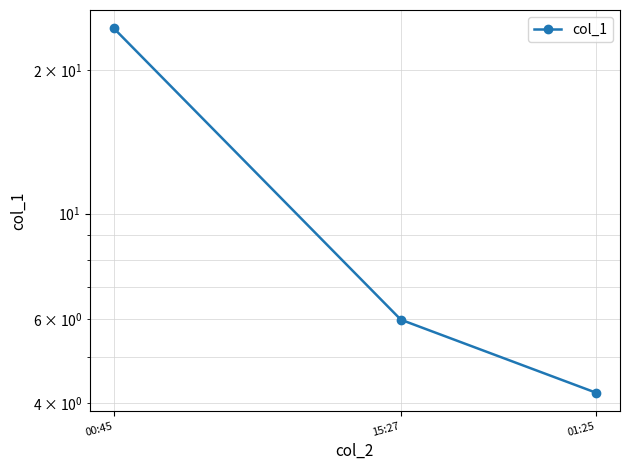

What is the change in value from 15:27 to 01:25?

-1.8